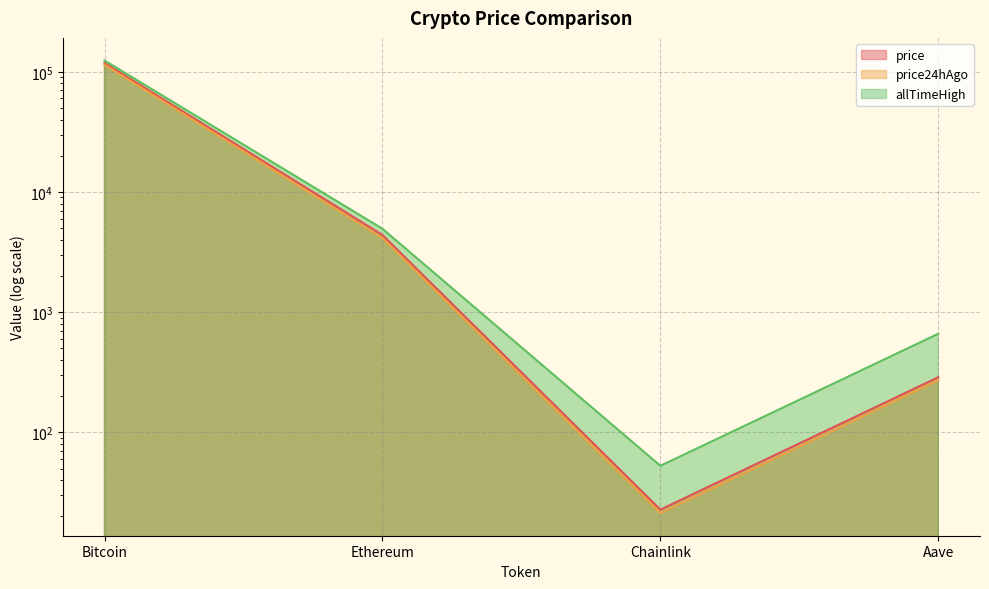

In allTimeHigh, how many points are lower than both neighbors (excluding endpoints)?

1